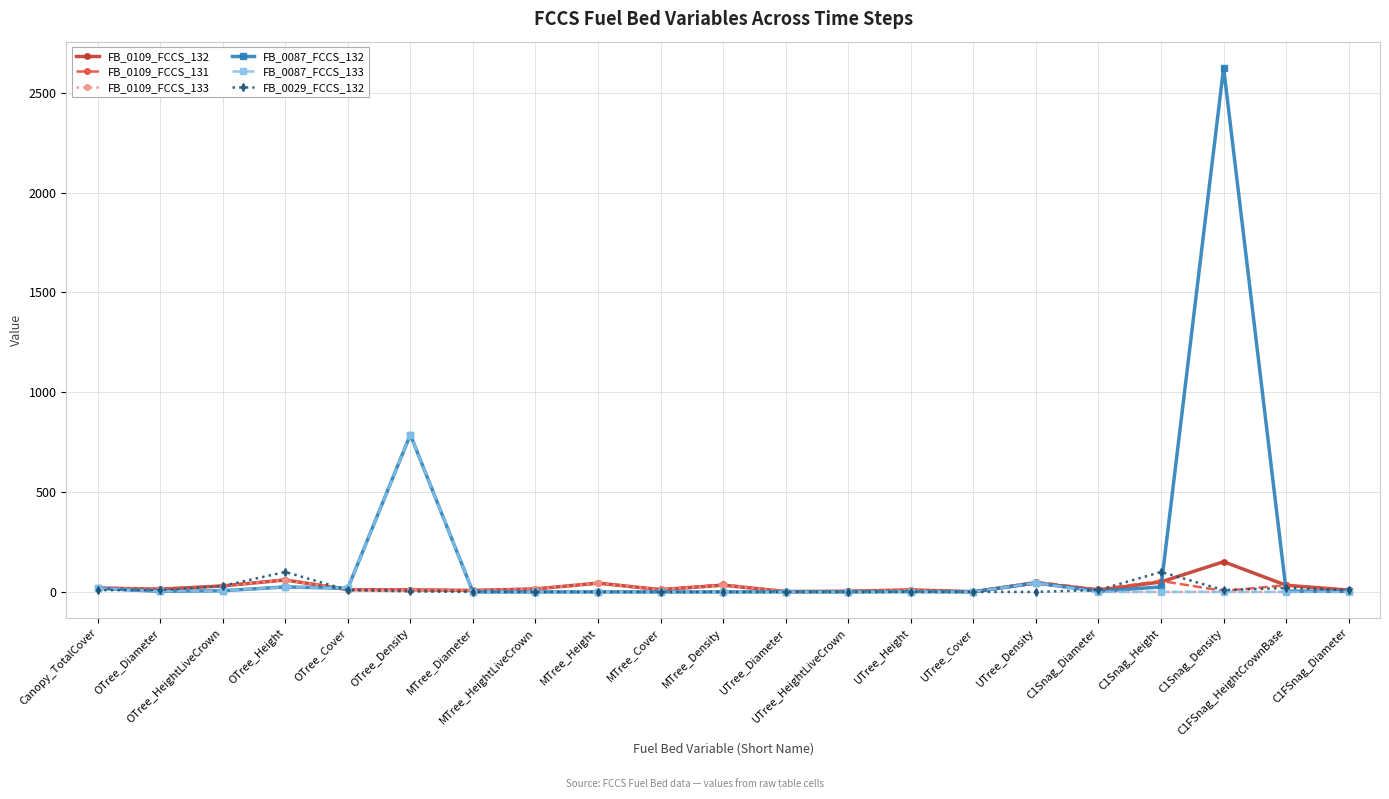

True or false: FB_0087_FCCS_132 has more than 1 points higher than both neighbors.

True